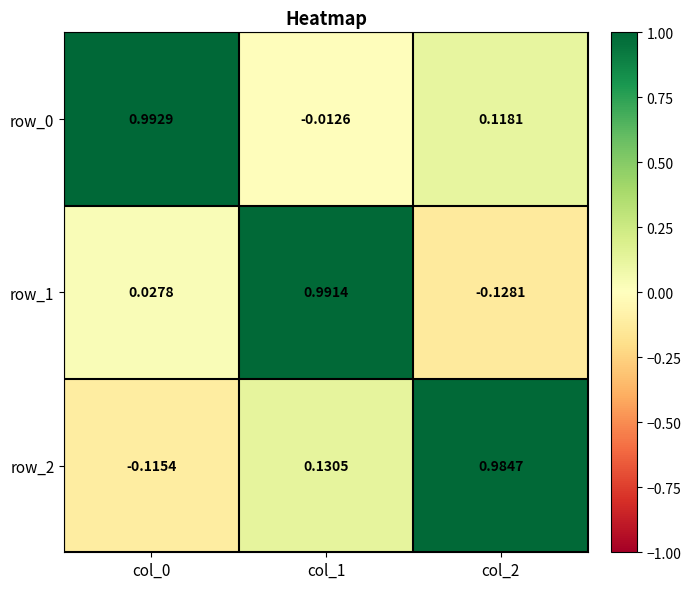

Is the value of row_2 at col_1 greater than the value of row_0 at col_0?

No